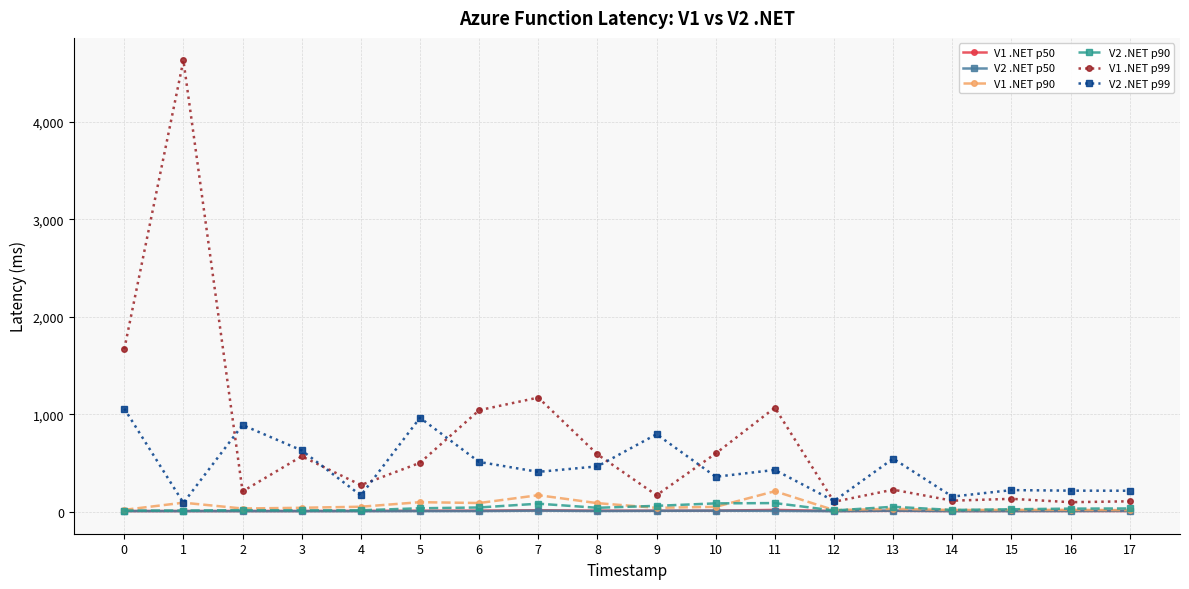

At which category is the sum across all series the highest?

1